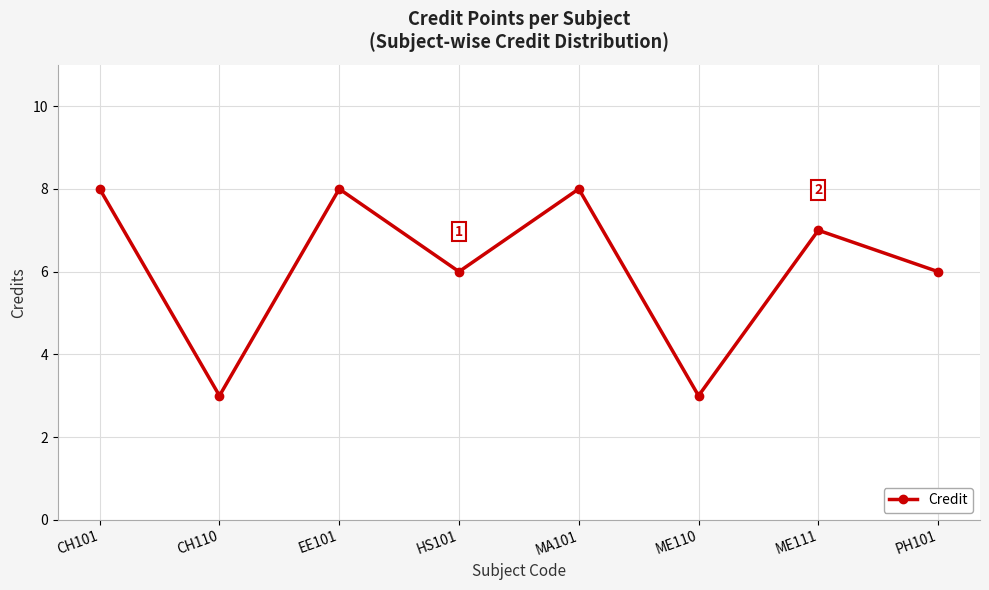

How many data points does each series have?

8